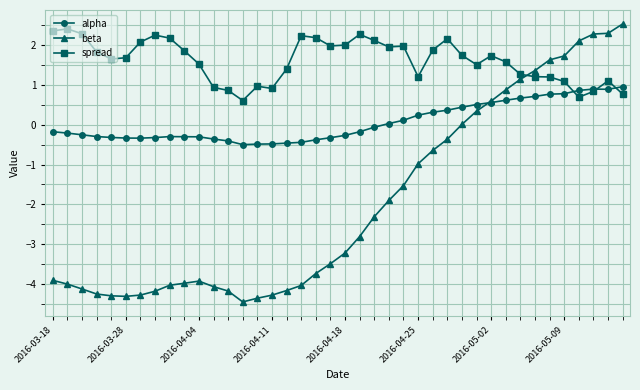

Which series has the largest range (max minus min)?

beta